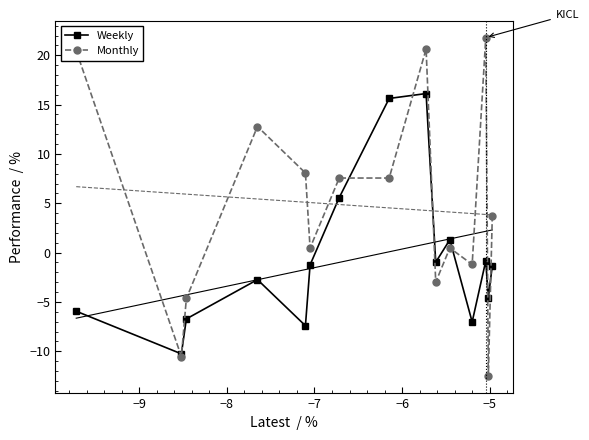

True or false: Weekly has more than 1 interior local peaks.

True